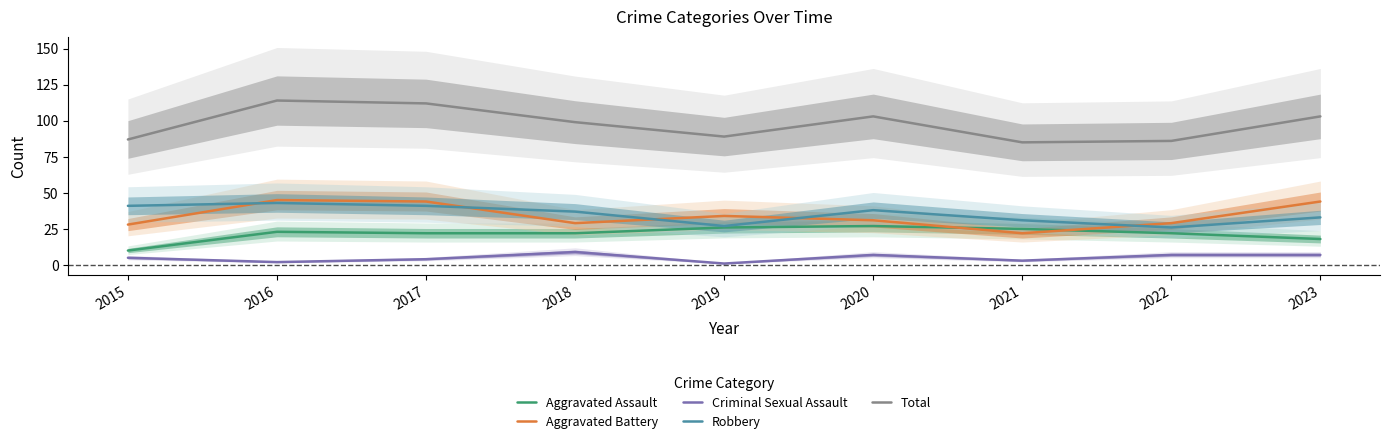

Reading left to right, list all the values displayed in this chart.

Aggravated Assault: 2015=10	2016=23	2017=22	2018=22	2019=26	2020=27	2021=25	2022=22	2023=18
Aggravated Battery: 2015=28	2016=45	2017=44	2018=29	2019=34	2020=31	2021=22	2022=29	2023=44
Criminal Sexual Assault: 2015=5	2016=2	2017=4	2018=9	2019=1	2020=7	2021=3	2022=7	2023=7
Robbery: 2015=41	2016=43	2017=41	2018=37	2019=27	2020=38	2021=31	2022=26	2023=33
Total: 2015=87	2016=114	2017=112	2018=99	2019=89	2020=103	2021=85	2022=86	2023=103